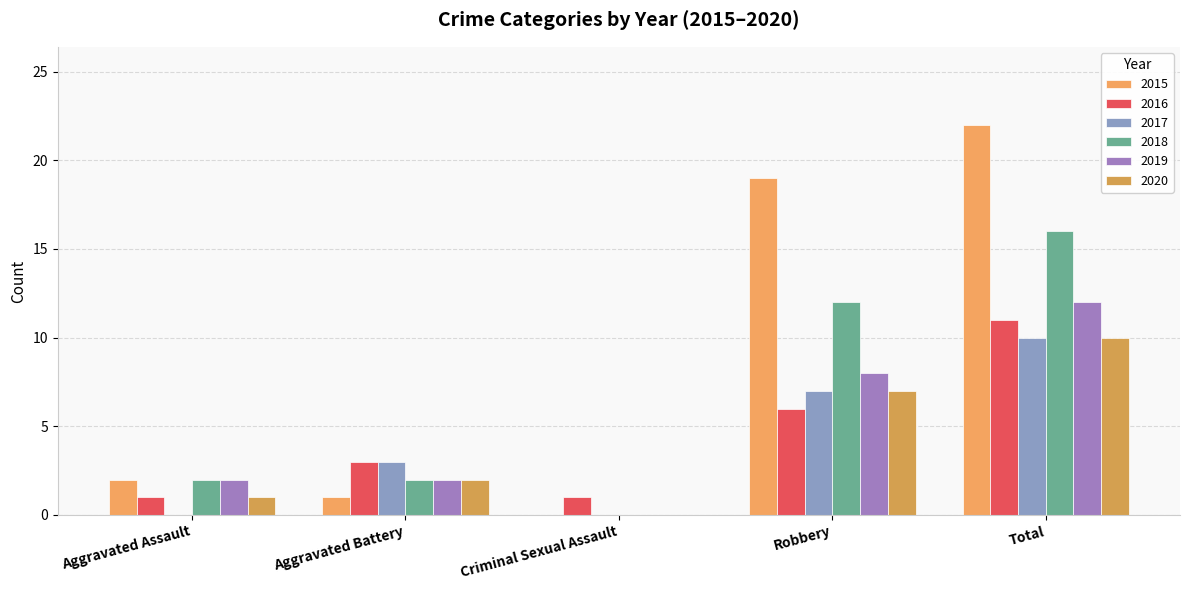

List the series in order of their peak value, highest first.

2015, 2018, 2019, 2016, 2017, 2020